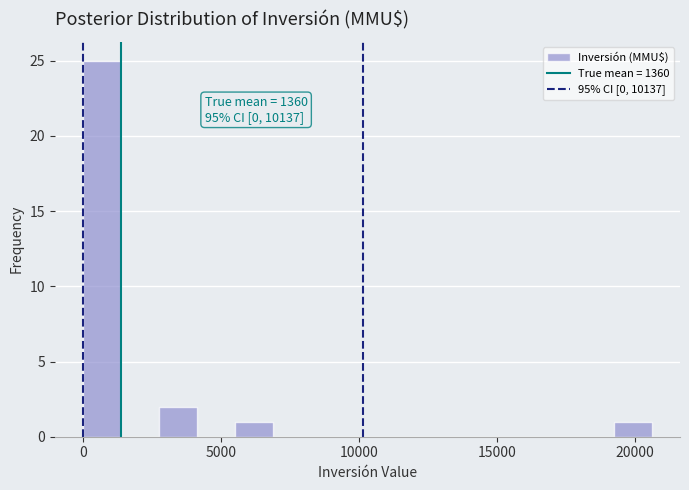

Around what value on the x-axis is the tallest bar? Give the approximate position of its centre, as read against the axis.

500